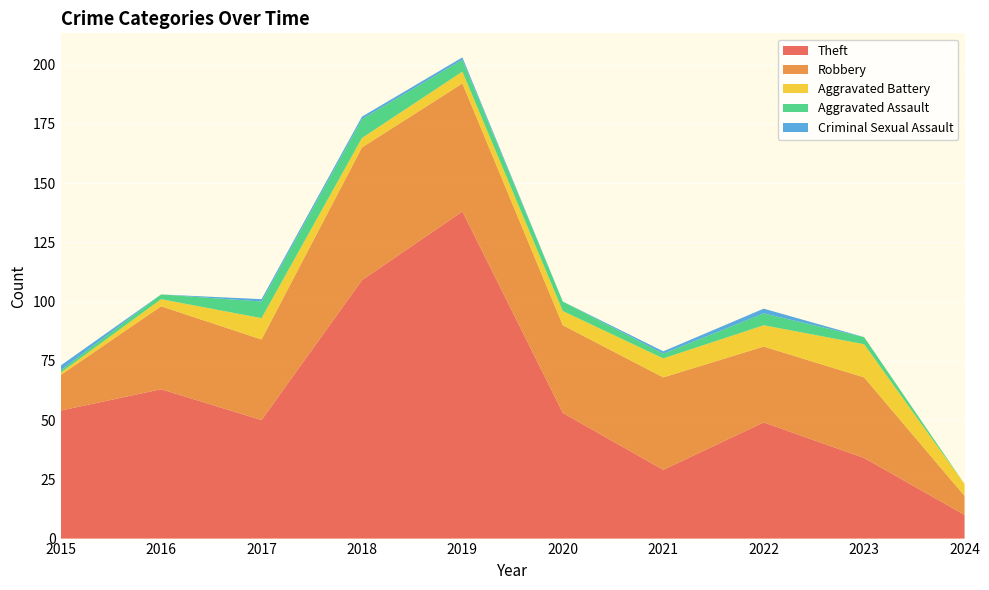

Reading left to right, list all the values displayed in this chart.

Theft: 54	63	50	109	138	53	29	49	34	10
Robbery: 15	35	34	56	54	37	39	32	34	8
Aggravated Battery: 1	3	9	4	5	6	8	9	14	5
Aggravated Assault: 1	2	7	8	5	4	2	5	3	0
Criminal Sexual Assault: 2	0	1	1	1	0	1	2	0	0